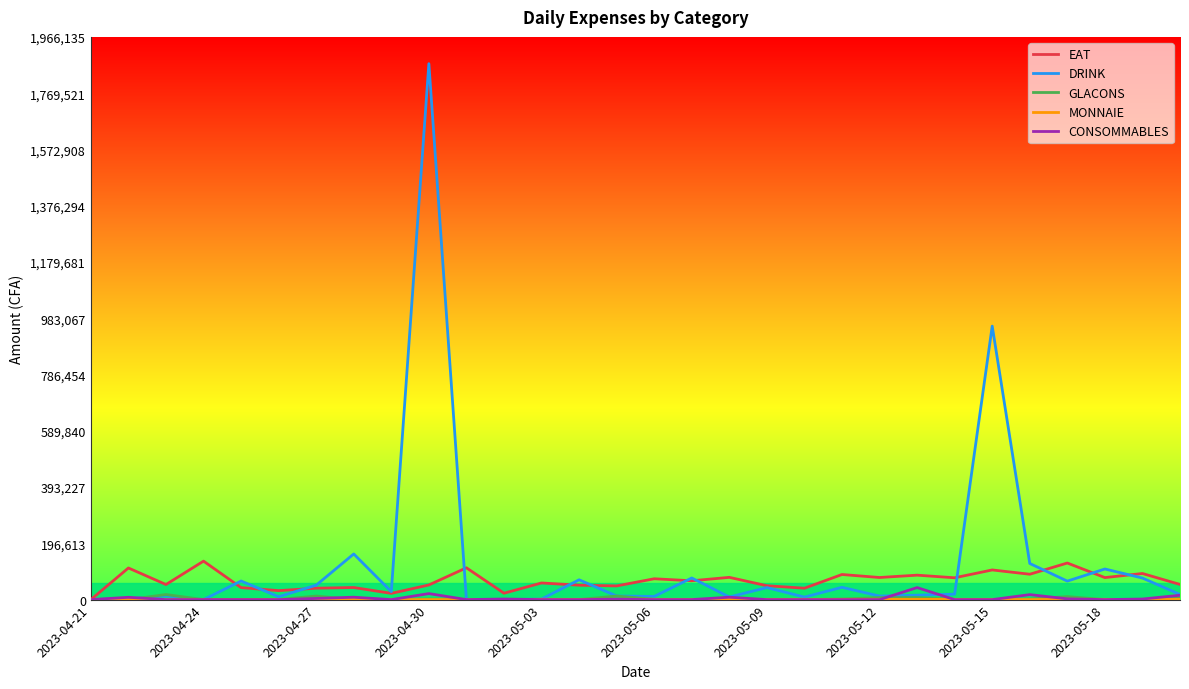

How many lines are shown in the chart?

5